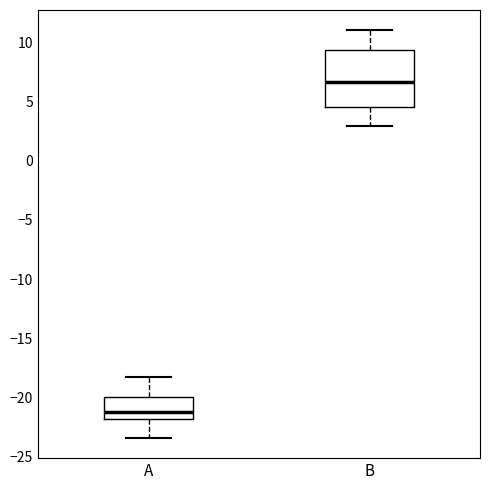

Comparing the boxes themselves (not the whiskers), which one is the tallest?

B